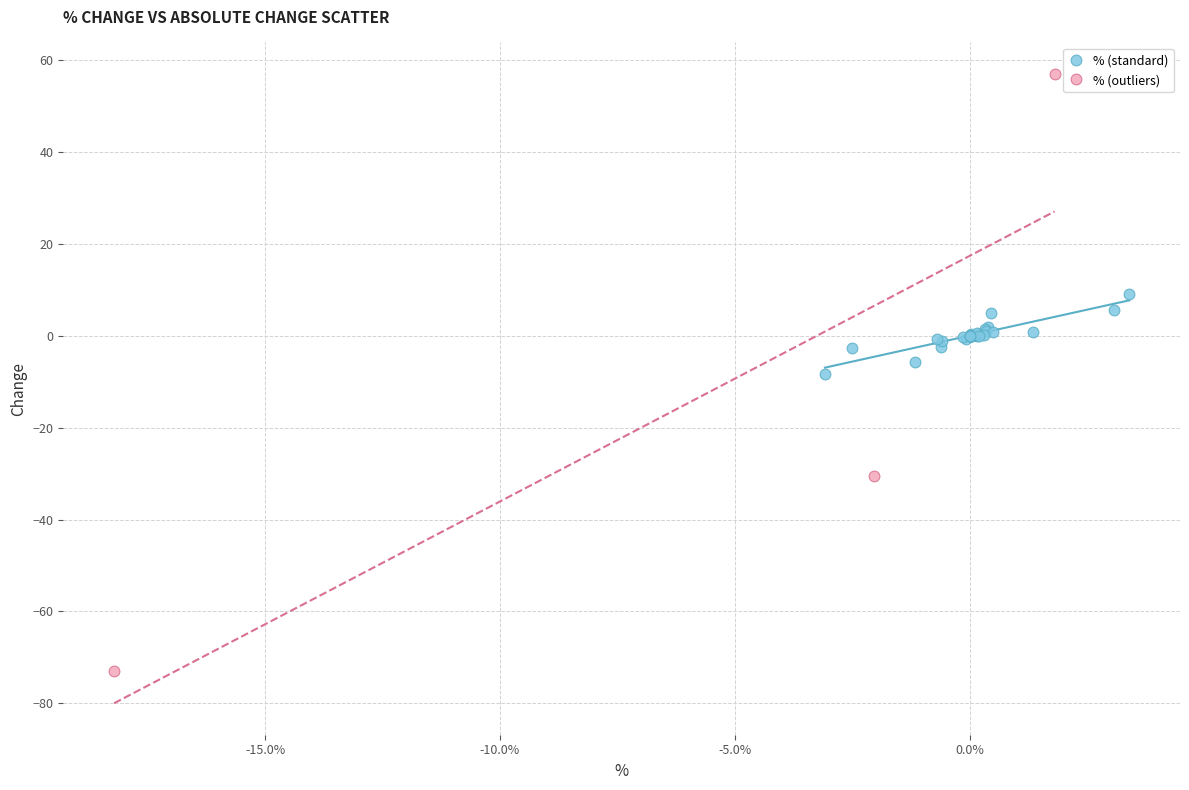

Which series reaches the minimum Y coordinate?

% (outliers)